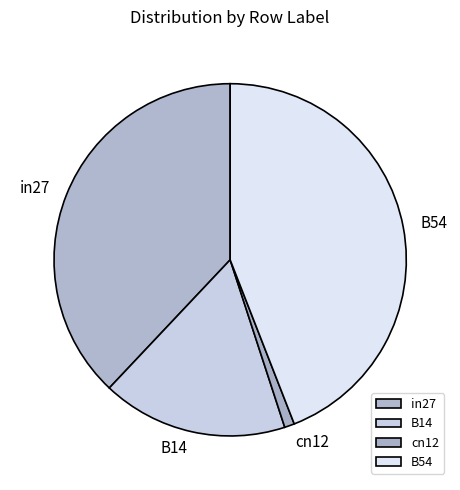

How many segments does this pie chart have?

4